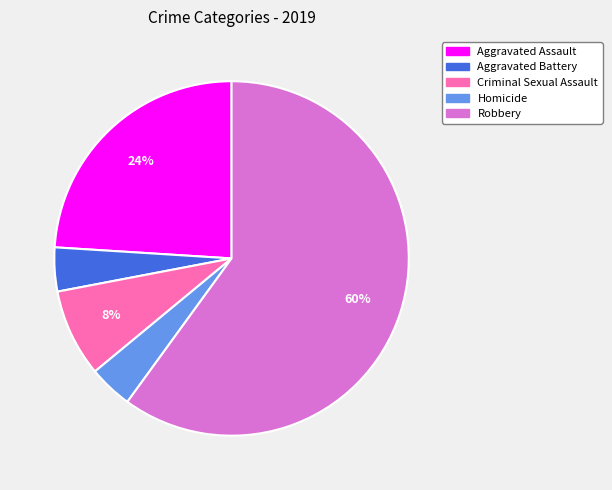

To the nearest percent, what is the combined percentage of Aggravated Battery and Robbery?

64%